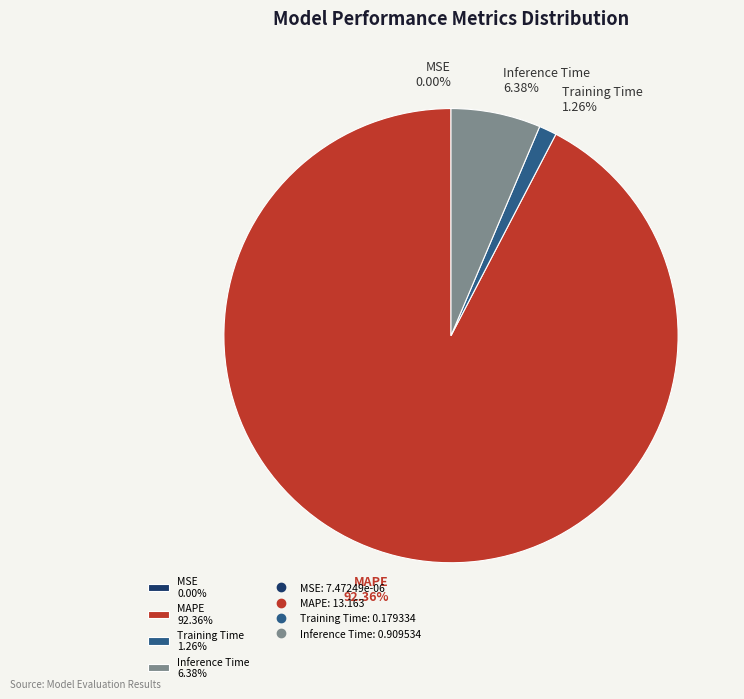

What is the largest slice in the pie chart?

MAPE